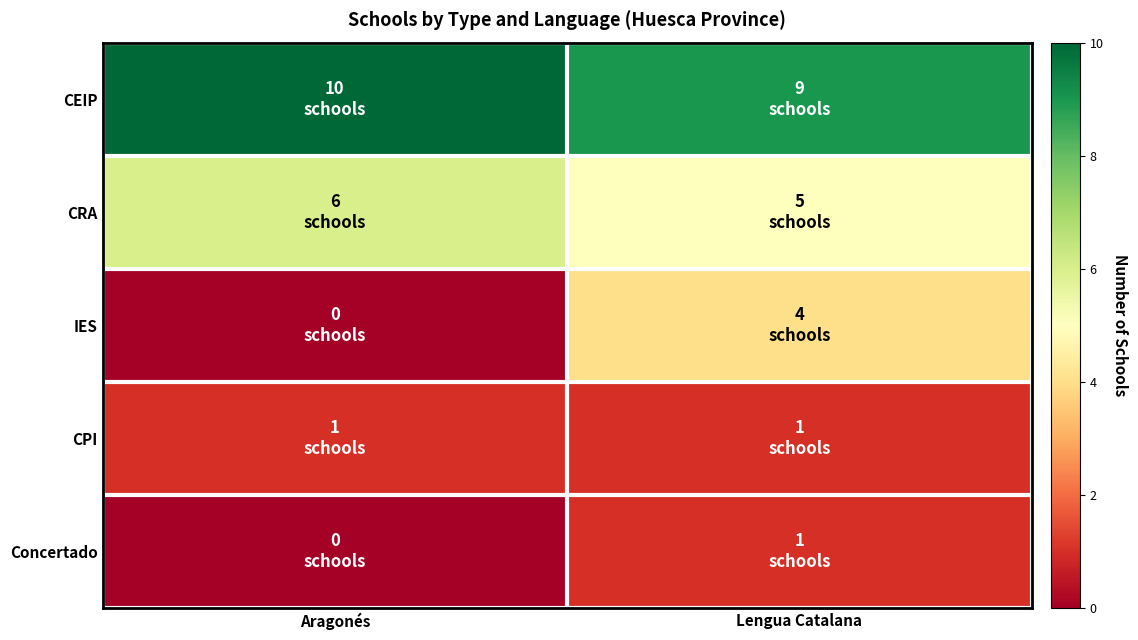

How many data points does each series have?

2